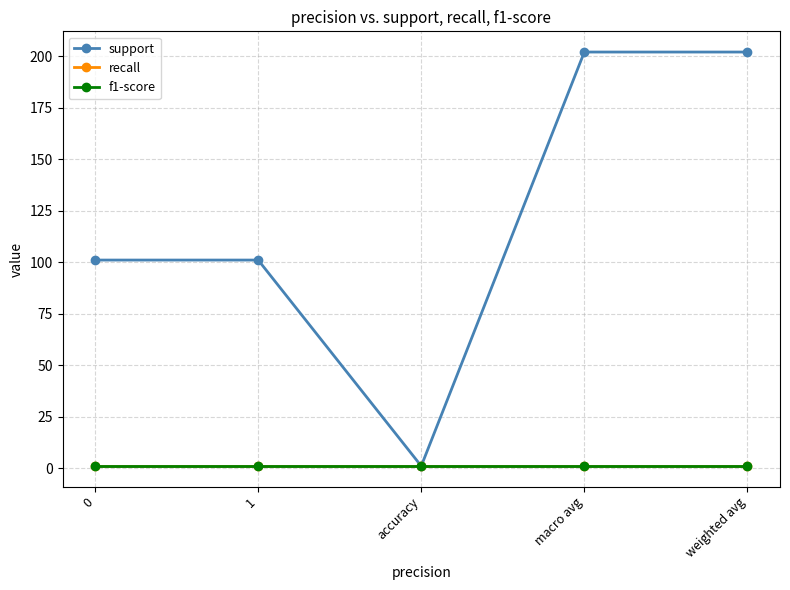

True or false: recall has a value of 1 at 1.

True